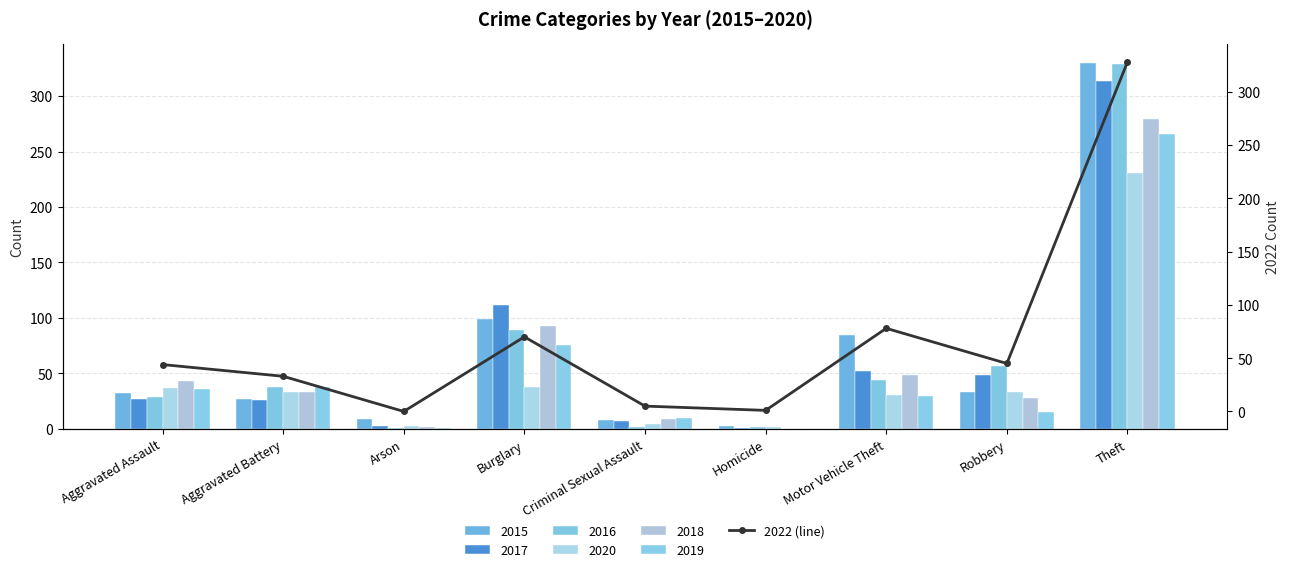

The chart shows a value of 33 at Aggravated Battery. True or false?

True